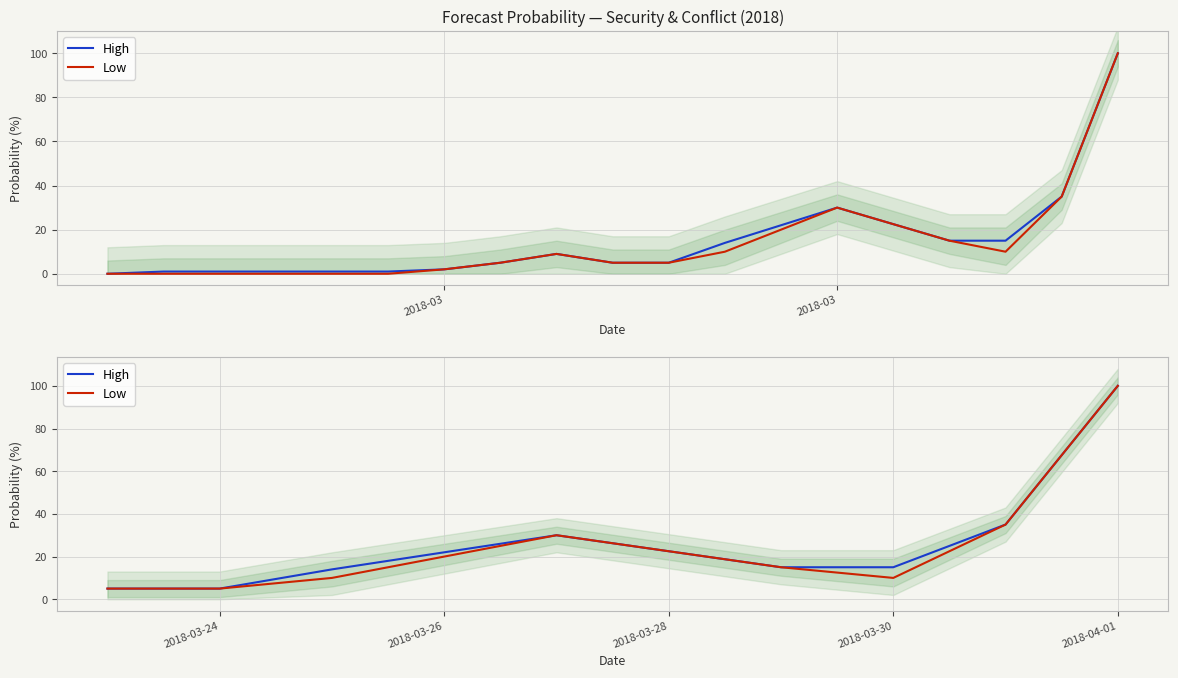

List the series in order of their overall mean, lowest first.

Low, High